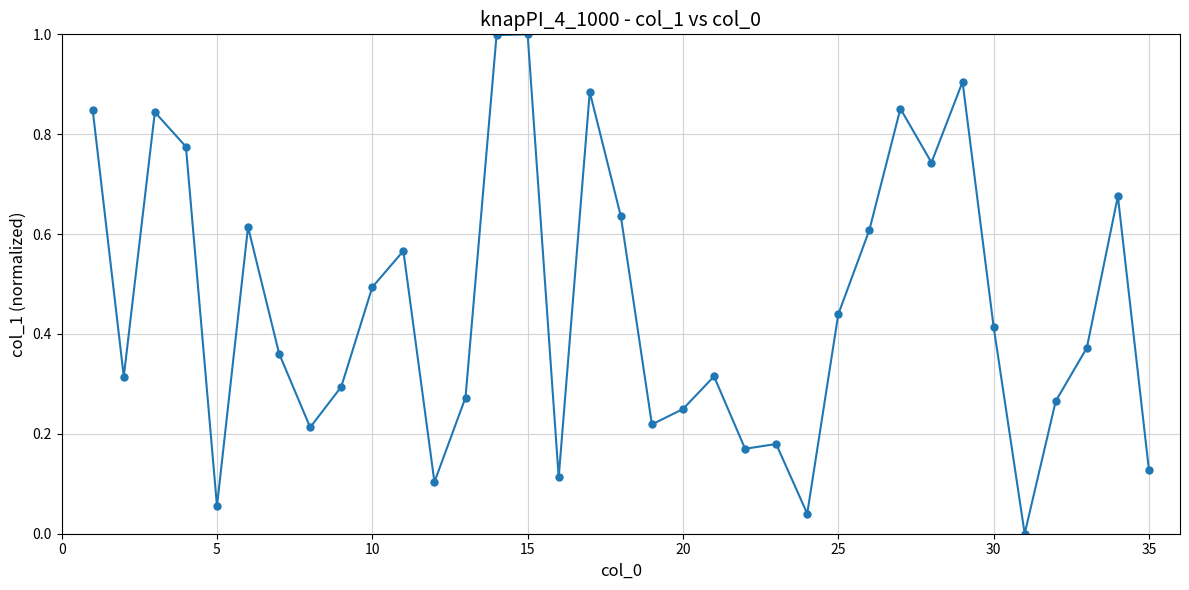

What is the maximum value shown in the chart?

1.0